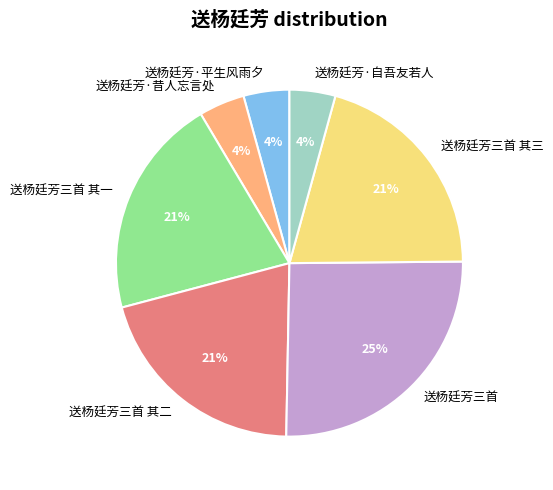

Do 送杨廷芳三首 其三 and 送杨廷芳三首 其一 together represent more than half of the pie?

No